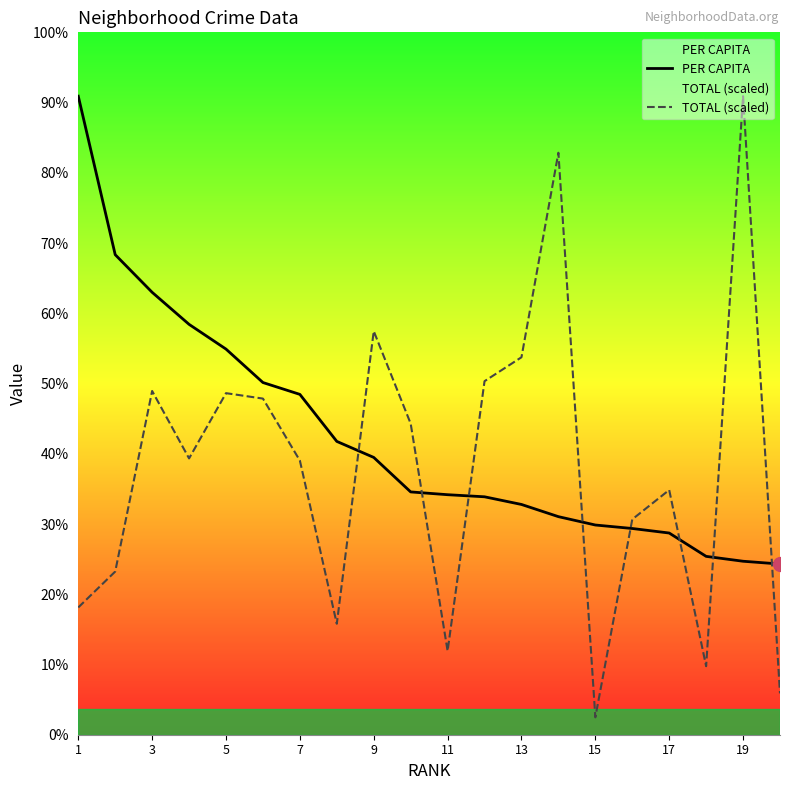

Which series has the widest spread of values?

TOTAL (scaled)